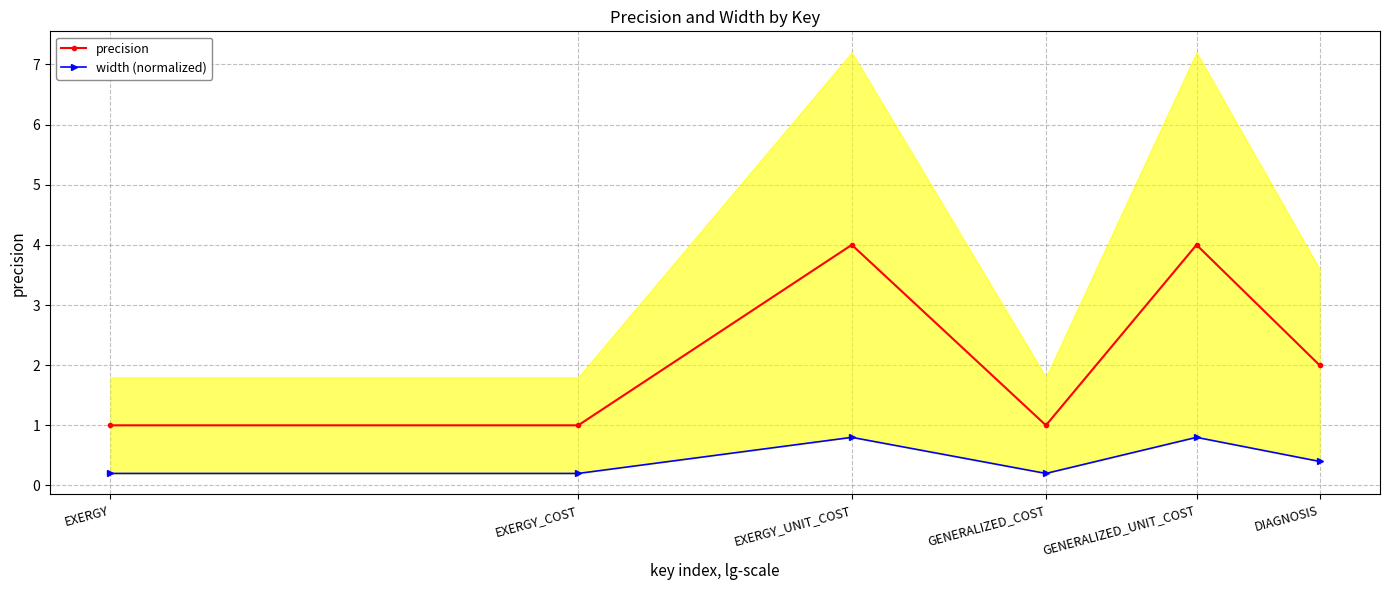

True or false: width (normalized) and precision intersect in this chart.

False